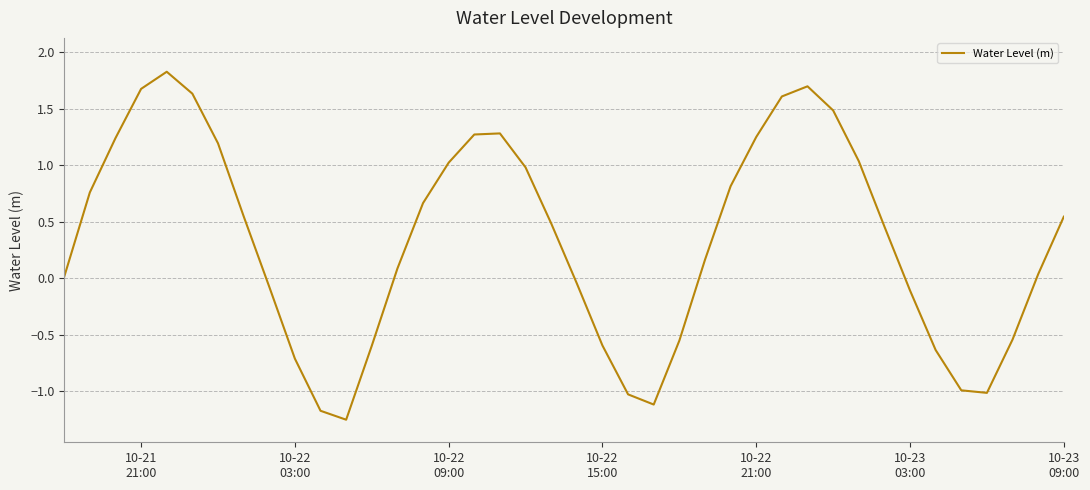

What is the difference between the maximum and minimum values?

3.1